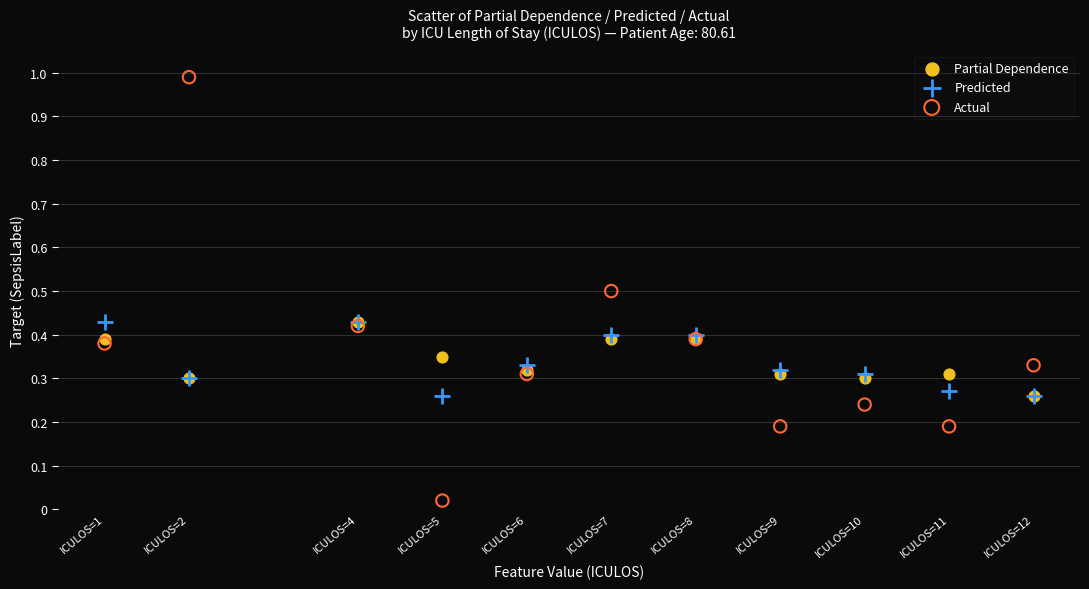

Which series has the largest Y range (max minus min)?

Actual